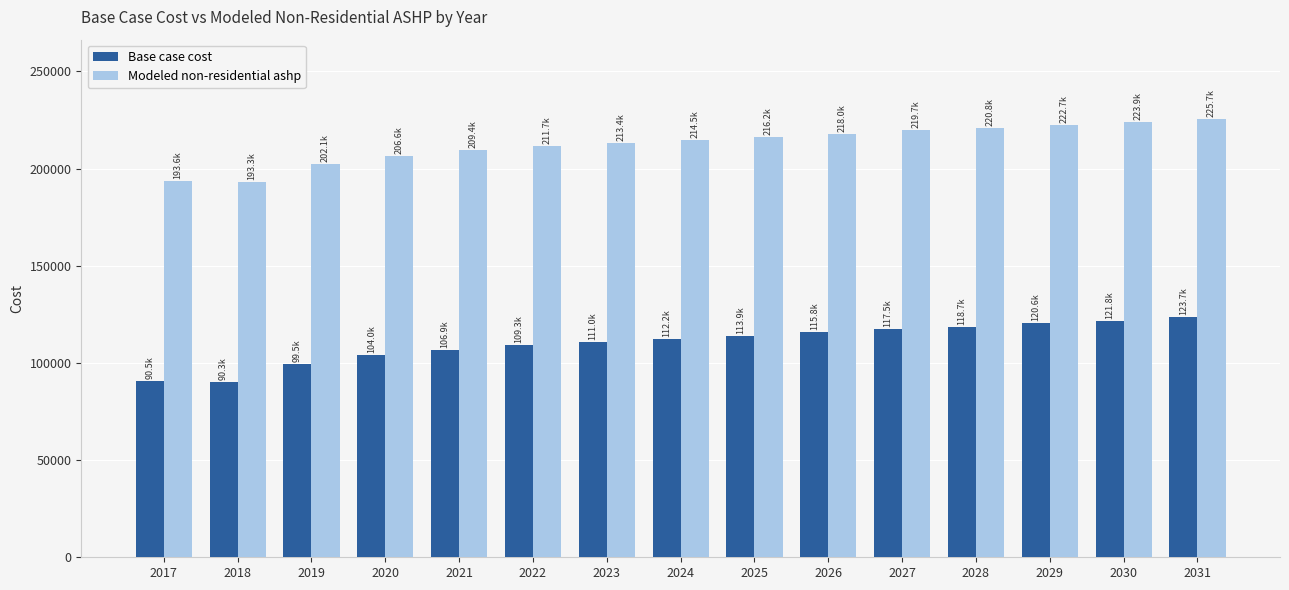

Which series has the largest range (max minus min)?

Base case cost